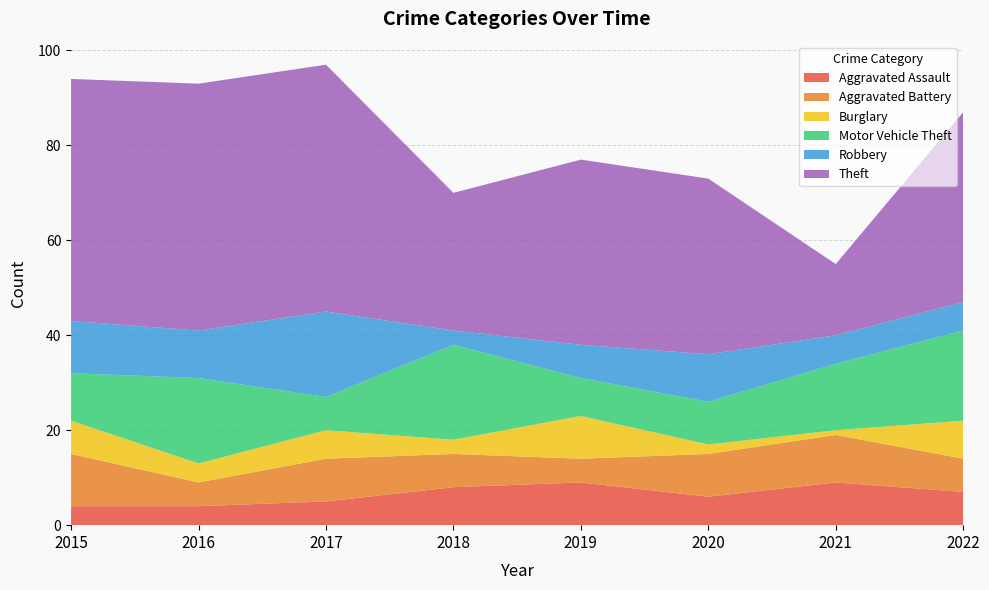

Reading left to right, transcribe all the data shown in this chart.

Aggravated Assault: 4	4	5	8	9	6	9	7
Aggravated Battery: 11	5	9	7	5	9	10	7
Burglary: 7	4	6	3	9	2	1	8
Motor Vehicle Theft: 10	18	7	20	8	9	14	19
Robbery: 11	10	18	3	7	10	6	6
Theft: 51	52	52	29	39	37	15	40